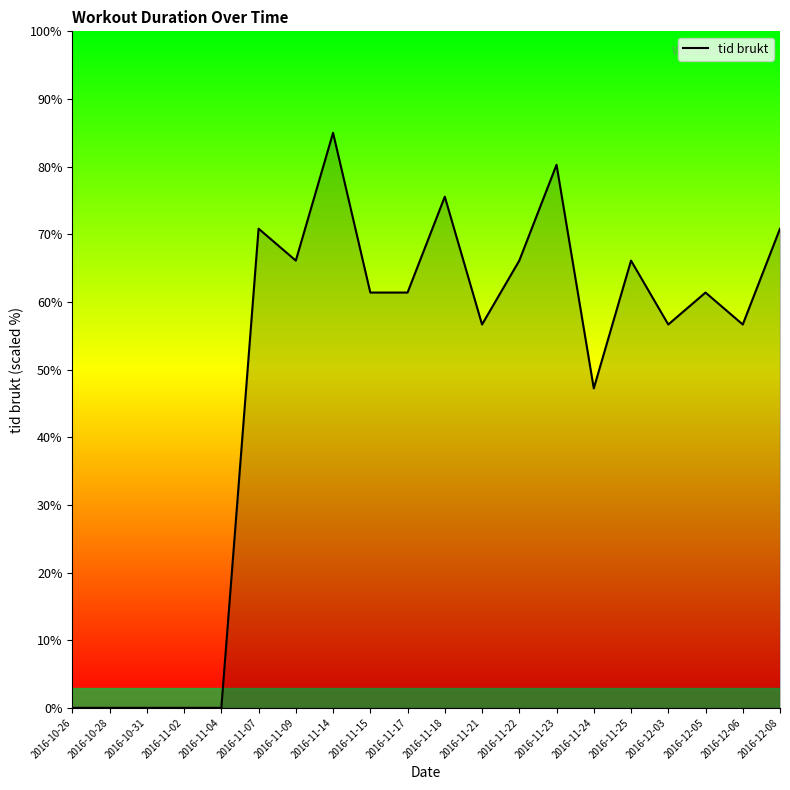

True or false: the data shows 66.1 at 2016-11-25.

True